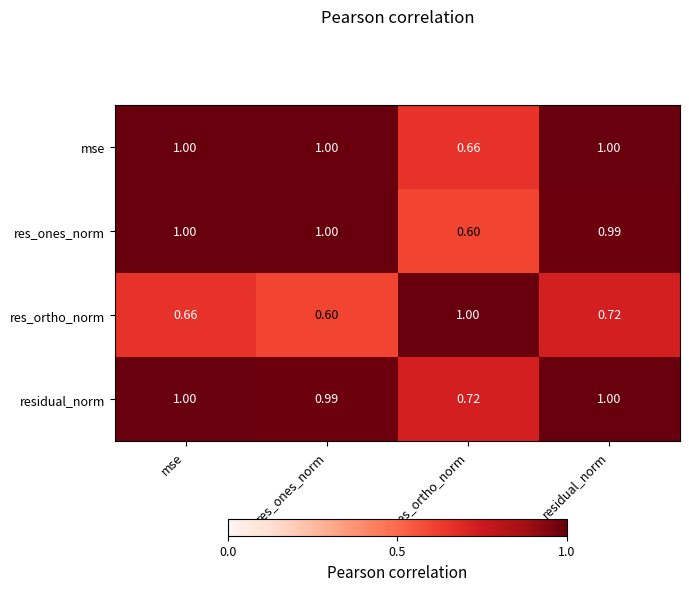

At which category is the sum across all series the highest?

residual_norm